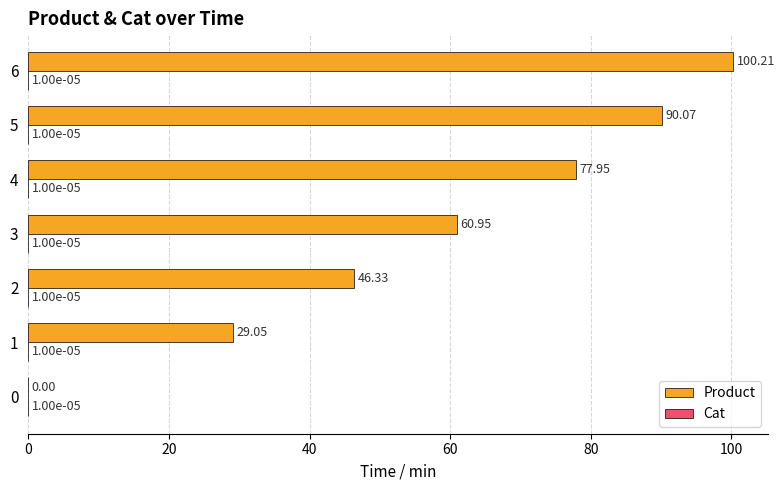

What is the total value across all series at 5?

90.1